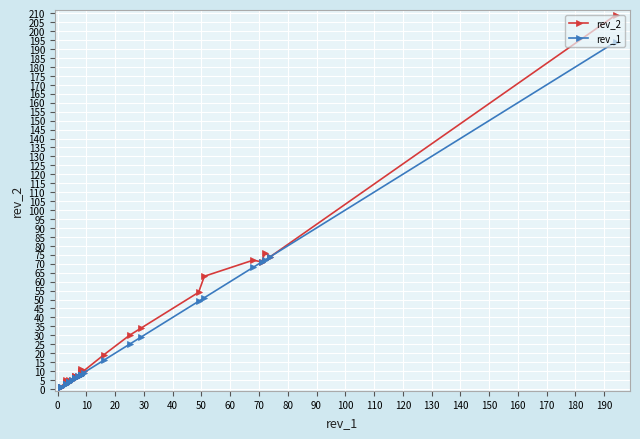

Does the chart display data point markers on the line(s)?

Yes